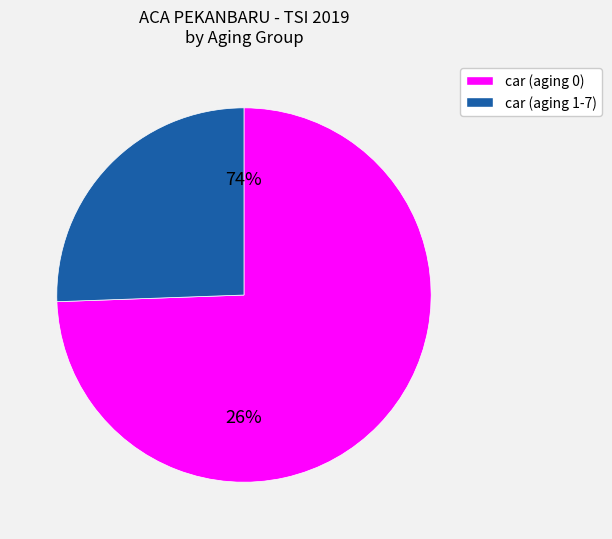

Is aging_0 the majority of the pie?

Yes